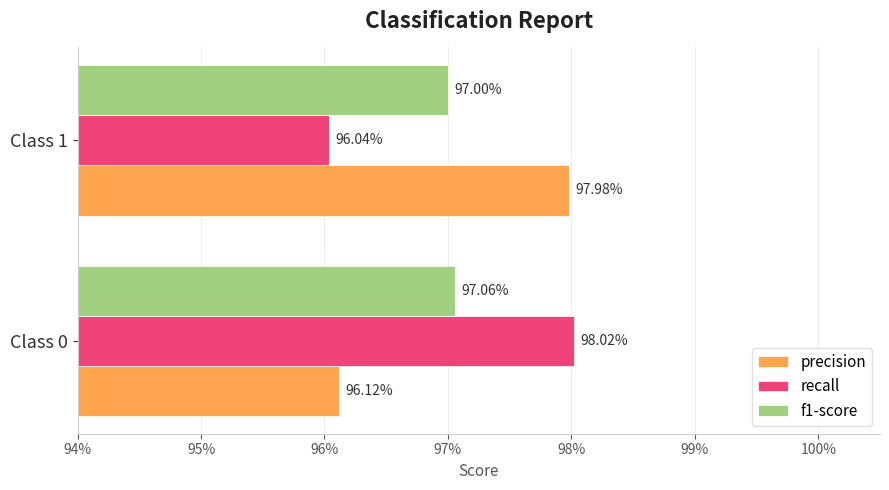

What are all the series names shown in the legend?

precision, recall, f1-score